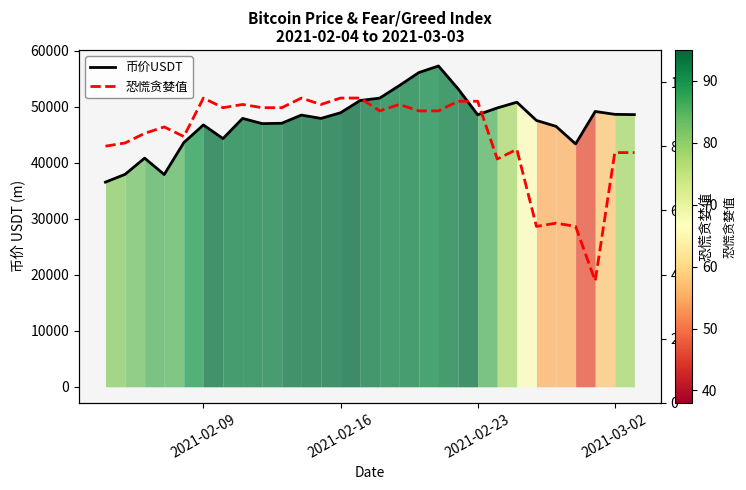

What is the sum of all 币价USDT values?

1332015.1